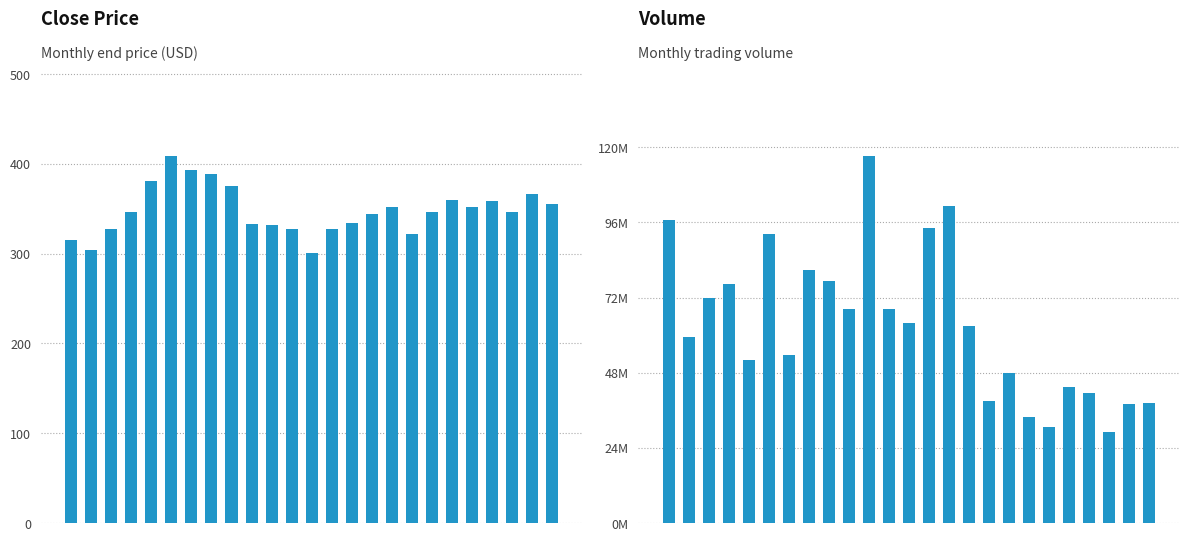

The Close series shows 146.3 at 20. True or false?

False